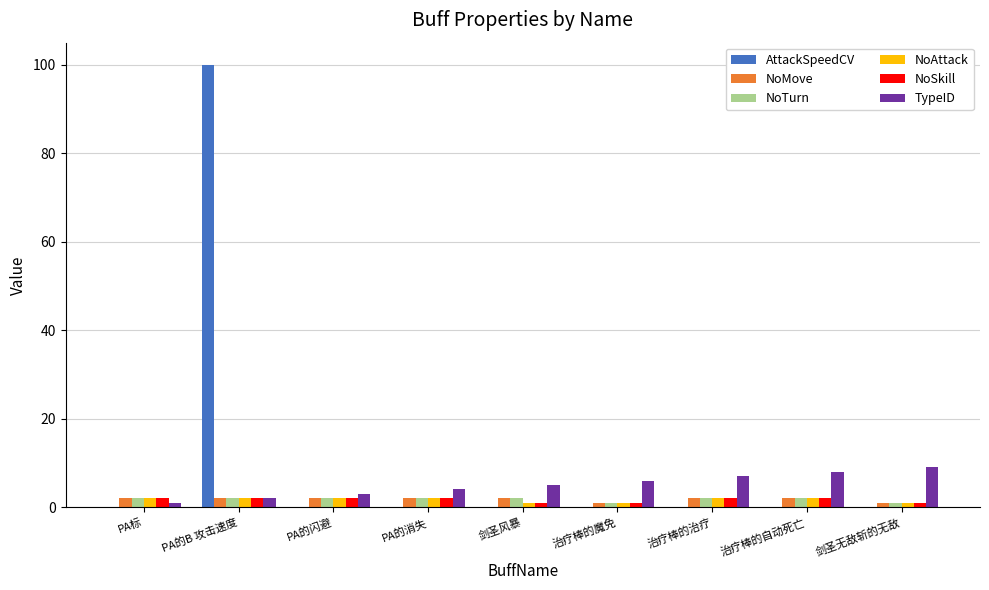

What is the sum of all TypeID values?

45